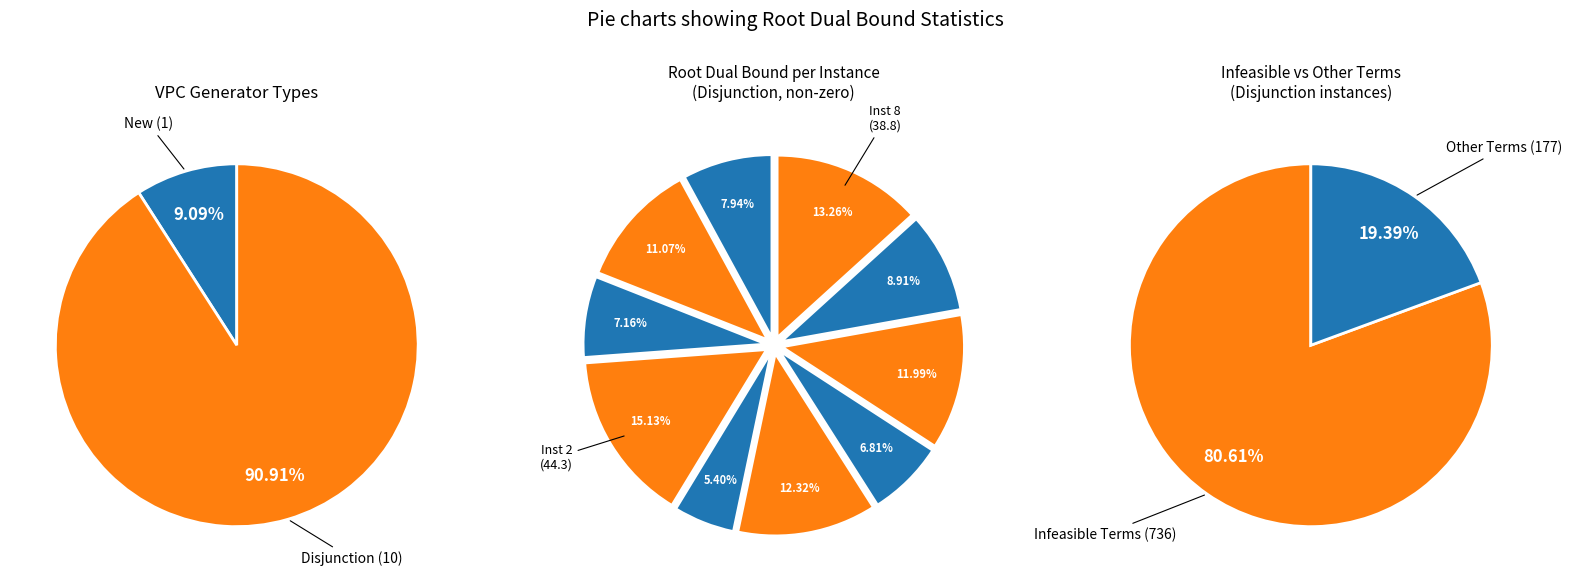

Approximately how many times larger is the value at 2 compared to 4?

1.2